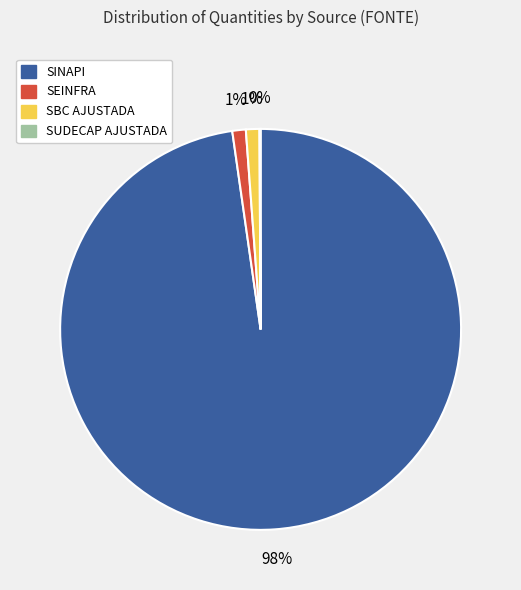

Is there a majority slice in this chart?

Yes